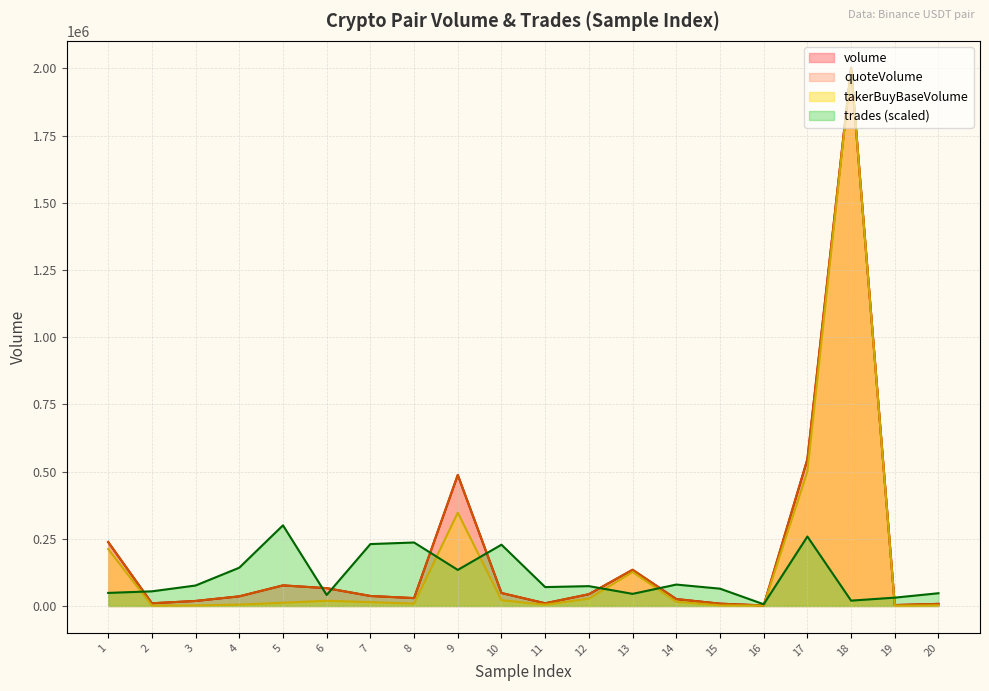

What is the lowest value of the trades series?

6448.2